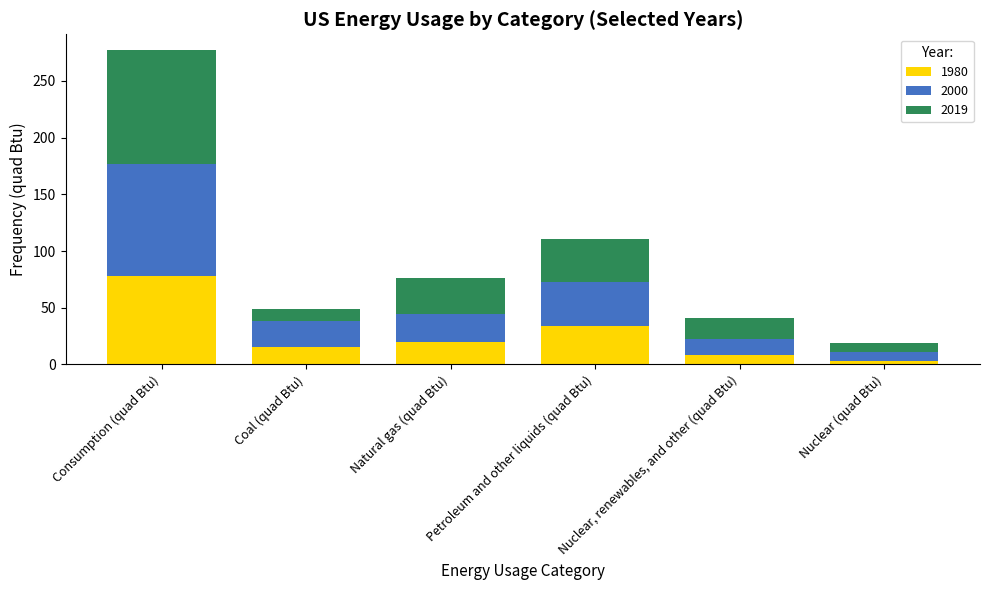

Are the bars grouped side by side (vs. stacked)?

No